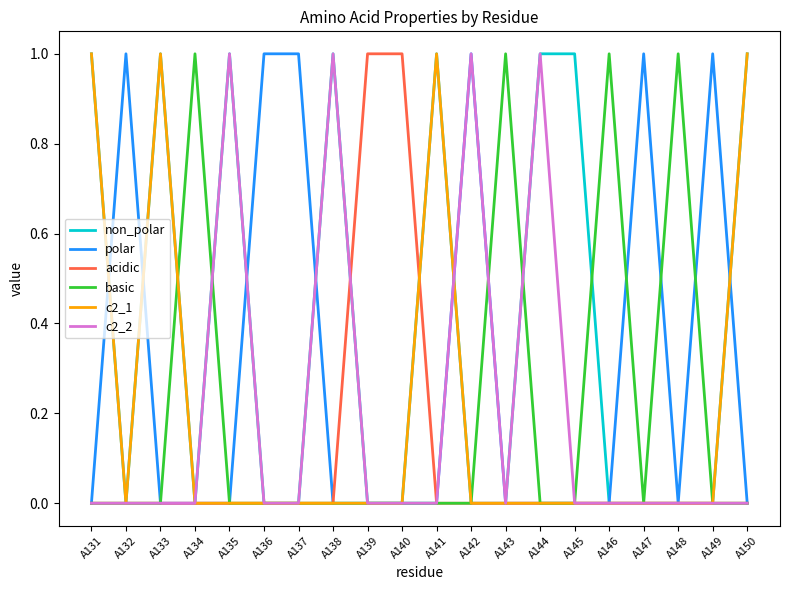

Is it true that basic equals 0 at A142?

True